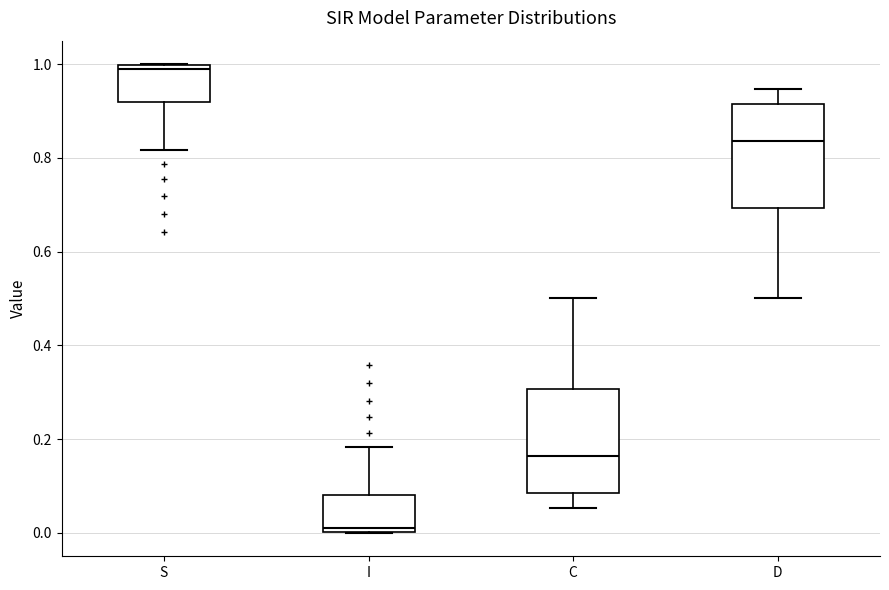

Which box has the highest median line?

S